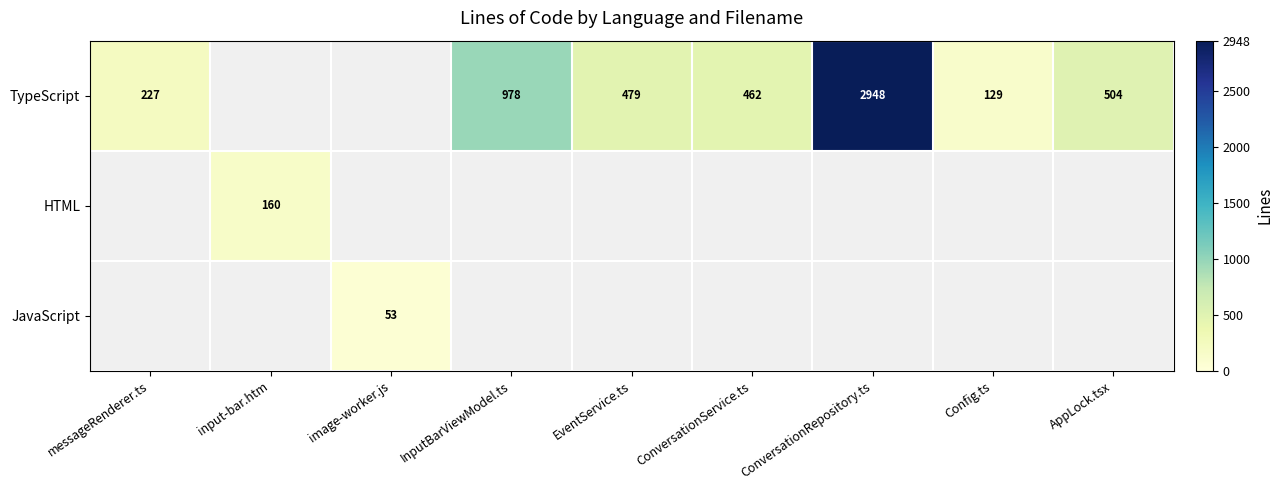

The value of TypeScript at ConversationService.ts is 462. True or false?

True